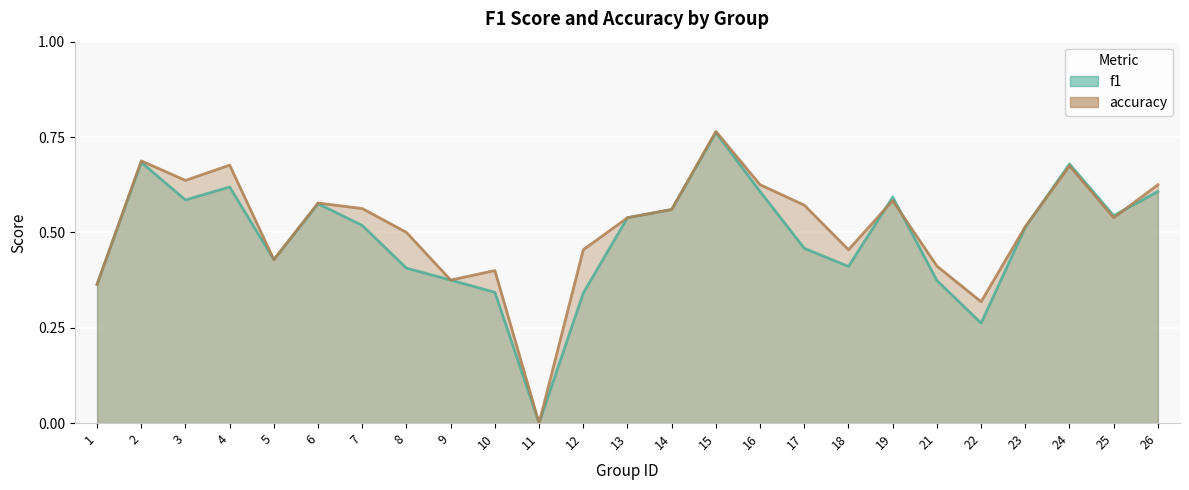

Reading left to right, what are all the values shown in this chart?

f1: 1=0.4	2=0.7	3=0.6	4=0.6	5=0.4	6=0.6	7=0.5	8=0.4	9=0.4	10=0.3	11=0.0	12=0.3	13=0.5	14=0.6	15=0.8	16=0.6	17=0.5	18=0.4	19=0.6	21=0.4	22=0.3	23=0.5	24=0.7	25=0.5	26=0.6
accuracy: 1=0.4	2=0.7	3=0.6	4=0.7	5=0.4	6=0.6	7=0.6	8=0.5	9=0.4	10=0.4	11=0.0	12=0.5	13=0.5	14=0.6	15=0.8	16=0.6	17=0.6	18=0.5	19=0.6	21=0.4	22=0.3	23=0.5	24=0.7	25=0.5	26=0.6